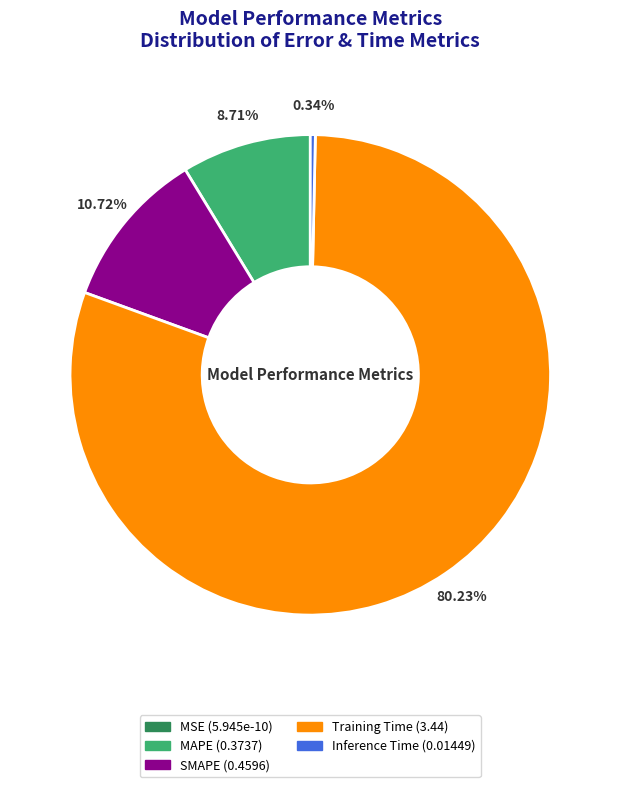

Which has a higher value, Inference Time or Training Time?

Training Time